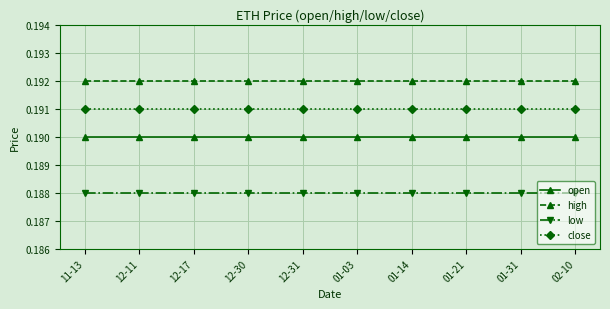

What is the sum of the close values at 11-13 and 12-31?

0.4